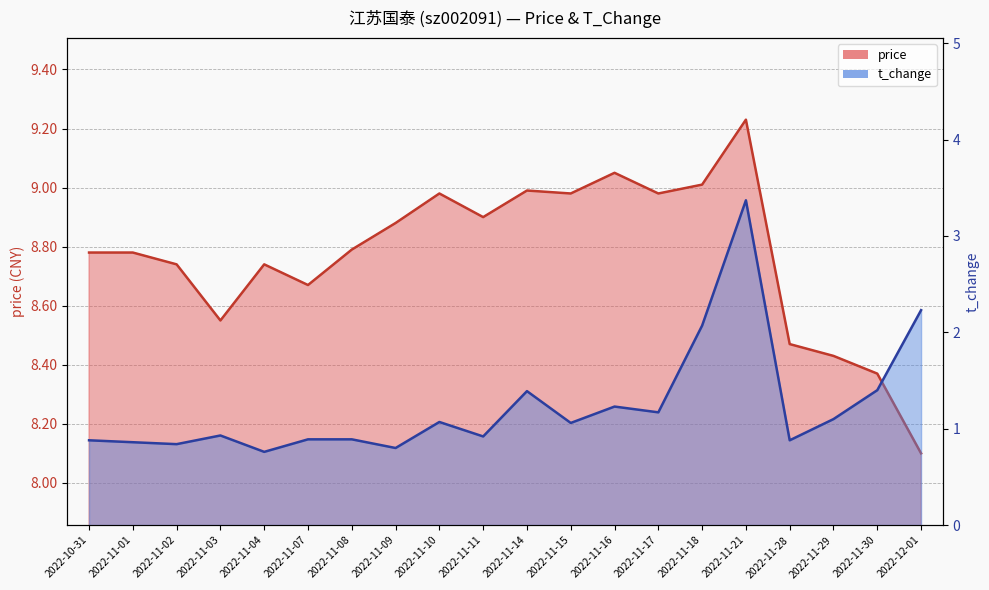

At which category does price reach its first local peak?

2022-11-04